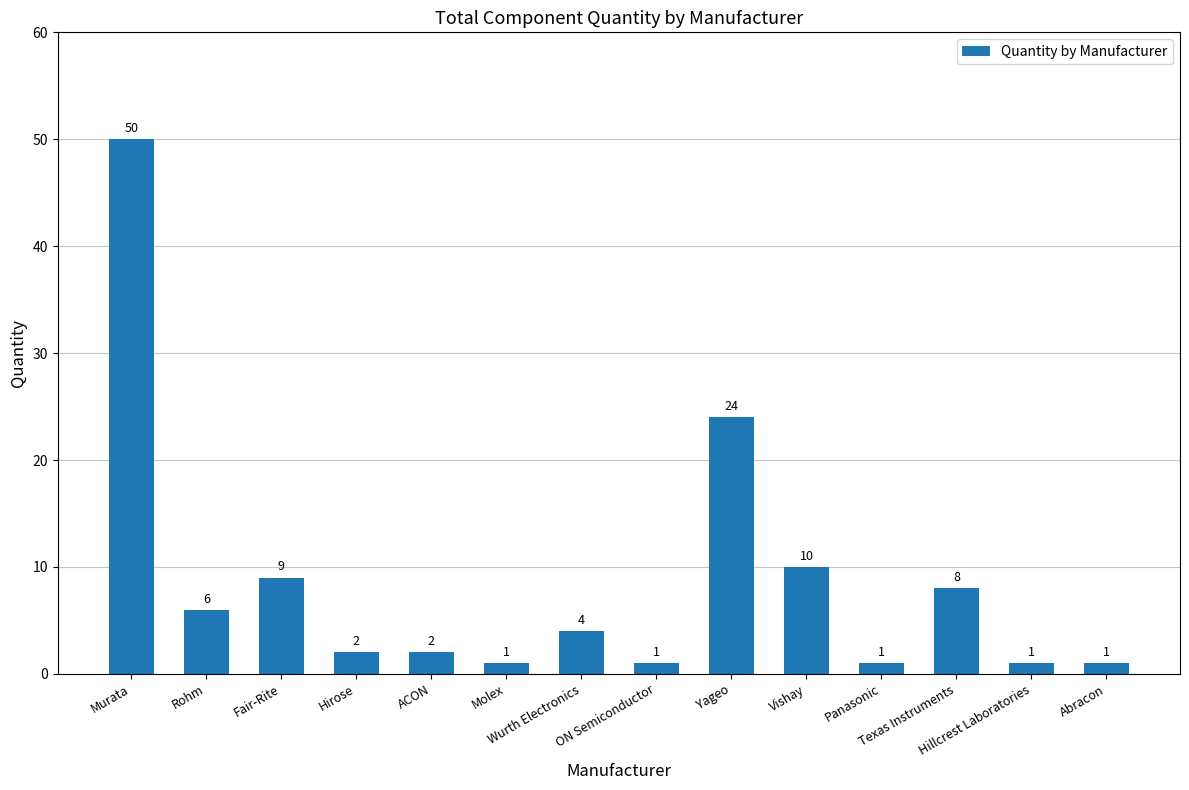

What is the label of the 11th bar from the right?

Hirose